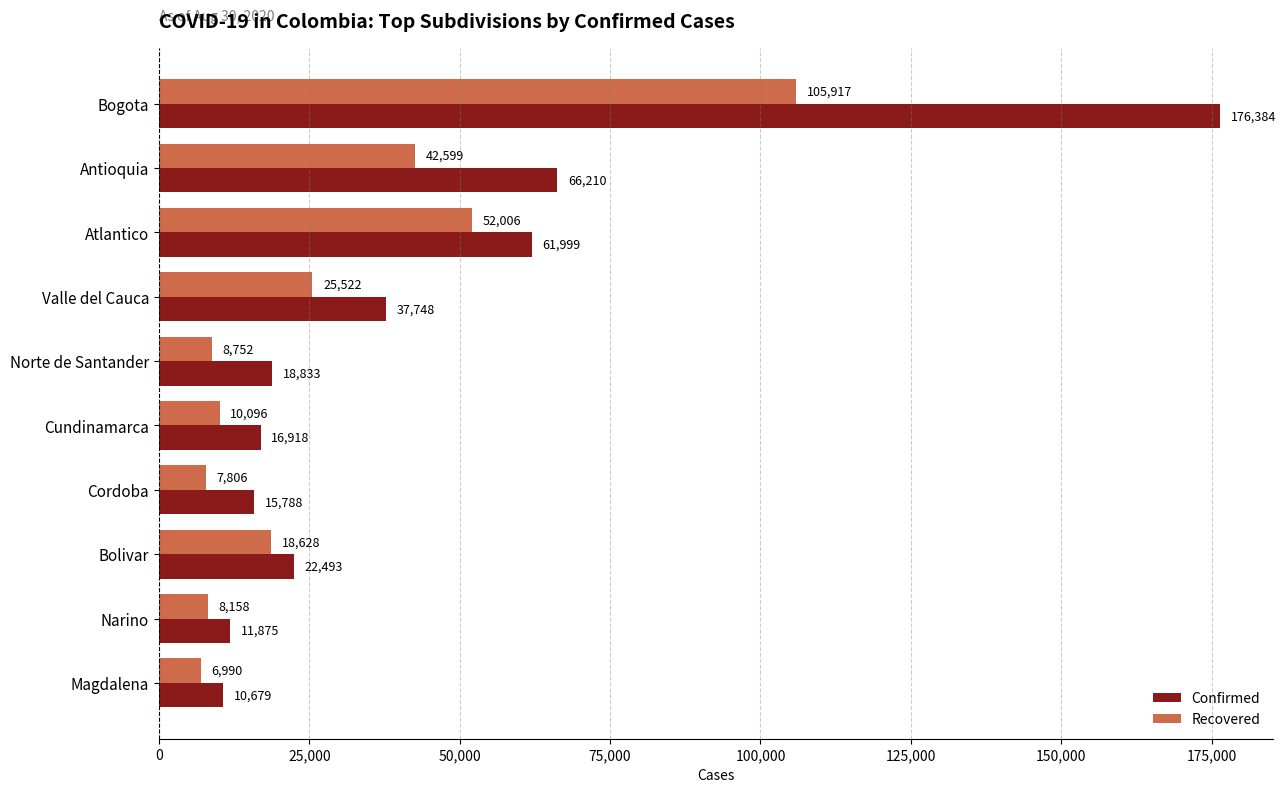

What is the highest value of the Confirmed series?

176384